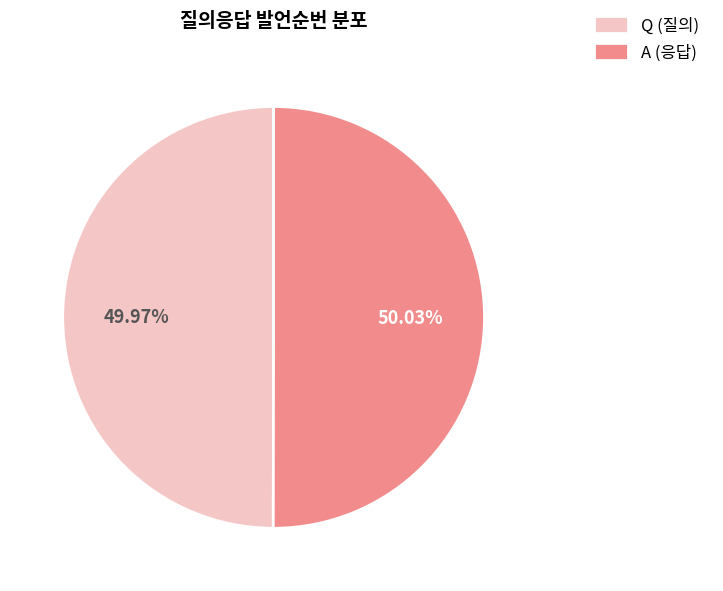

Is it true that Q is 50% of the pie?

True